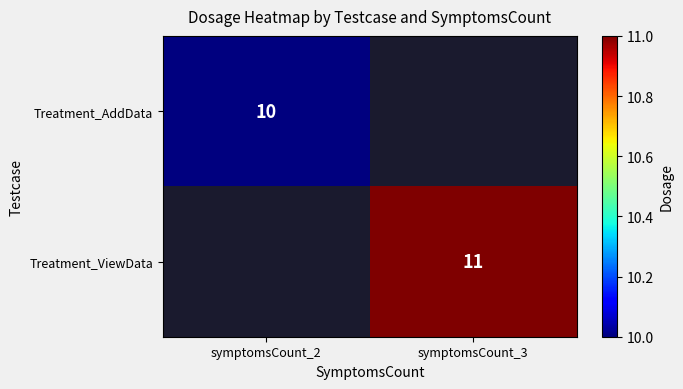

The Treatment_AddData series shows 5 at symptomsCount_2. True or false?

False